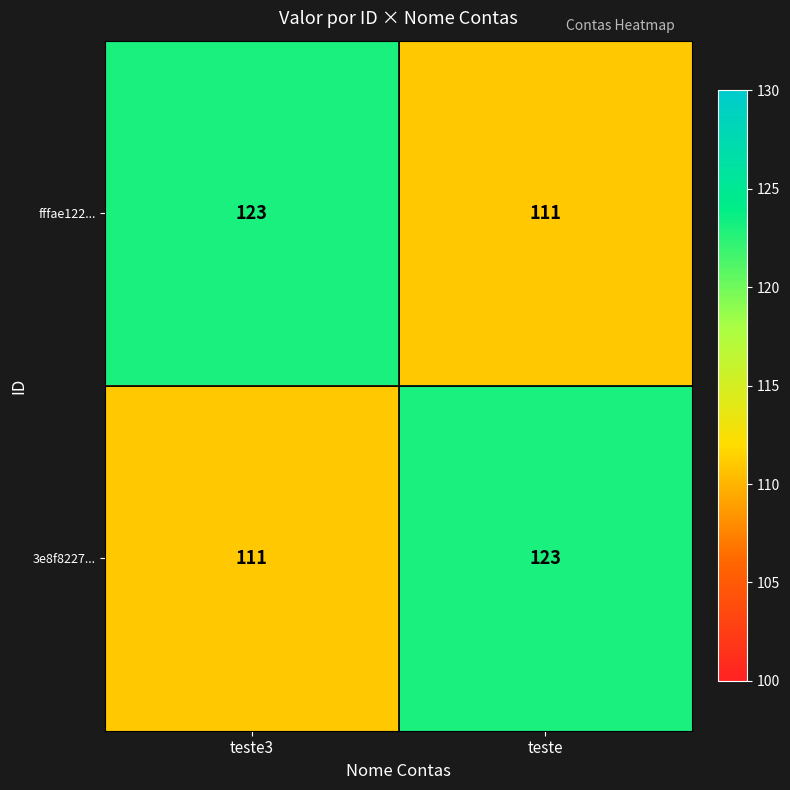

At which label does 3e8f8227... reach its minimum?

teste3